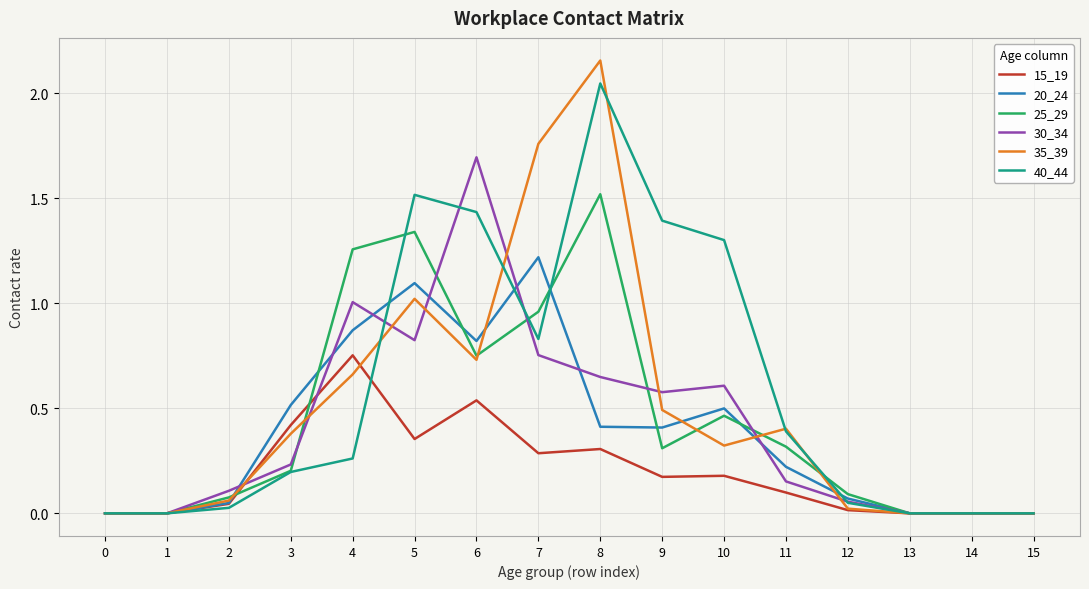

Is the value of 35_39 at 0 greater than the value of 25_29 at 2?

No